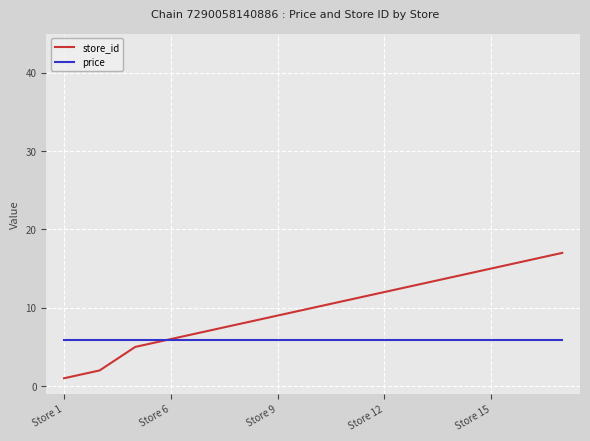

Which series has the largest total across all categories?

store_id